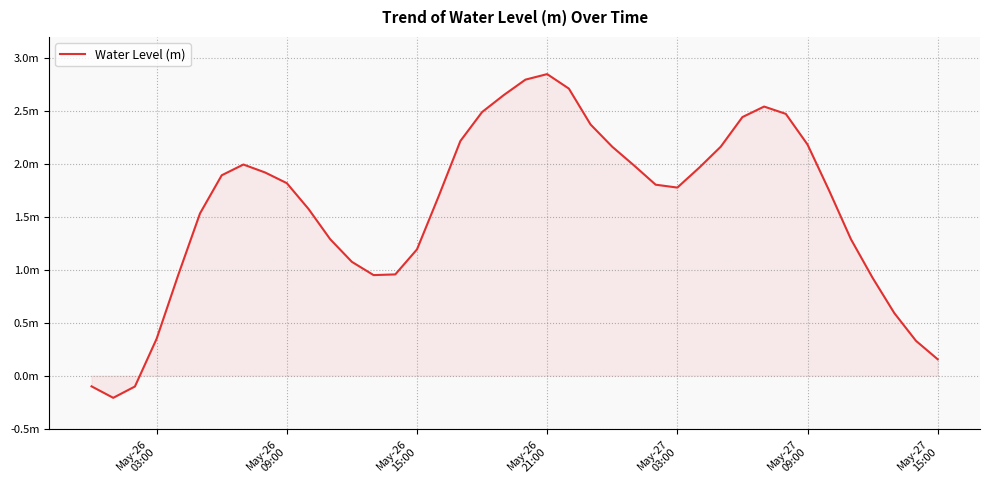

How many interior local peaks (higher than both neighbors) does the data have?

3